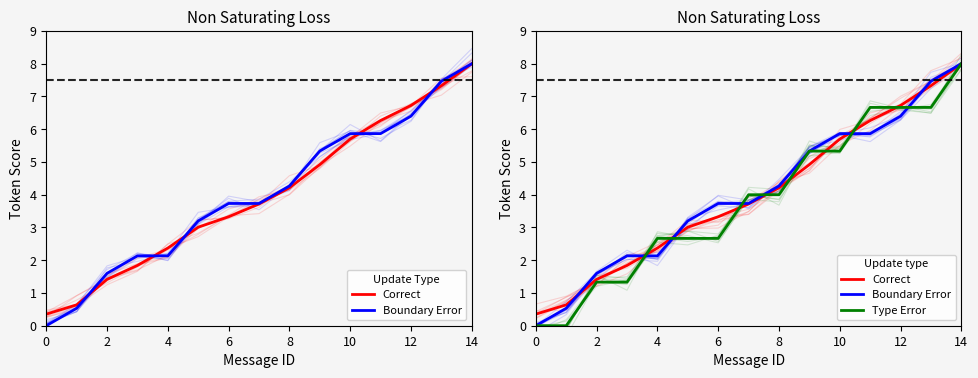

Which series changed the most between 6 and 9?

Type Error